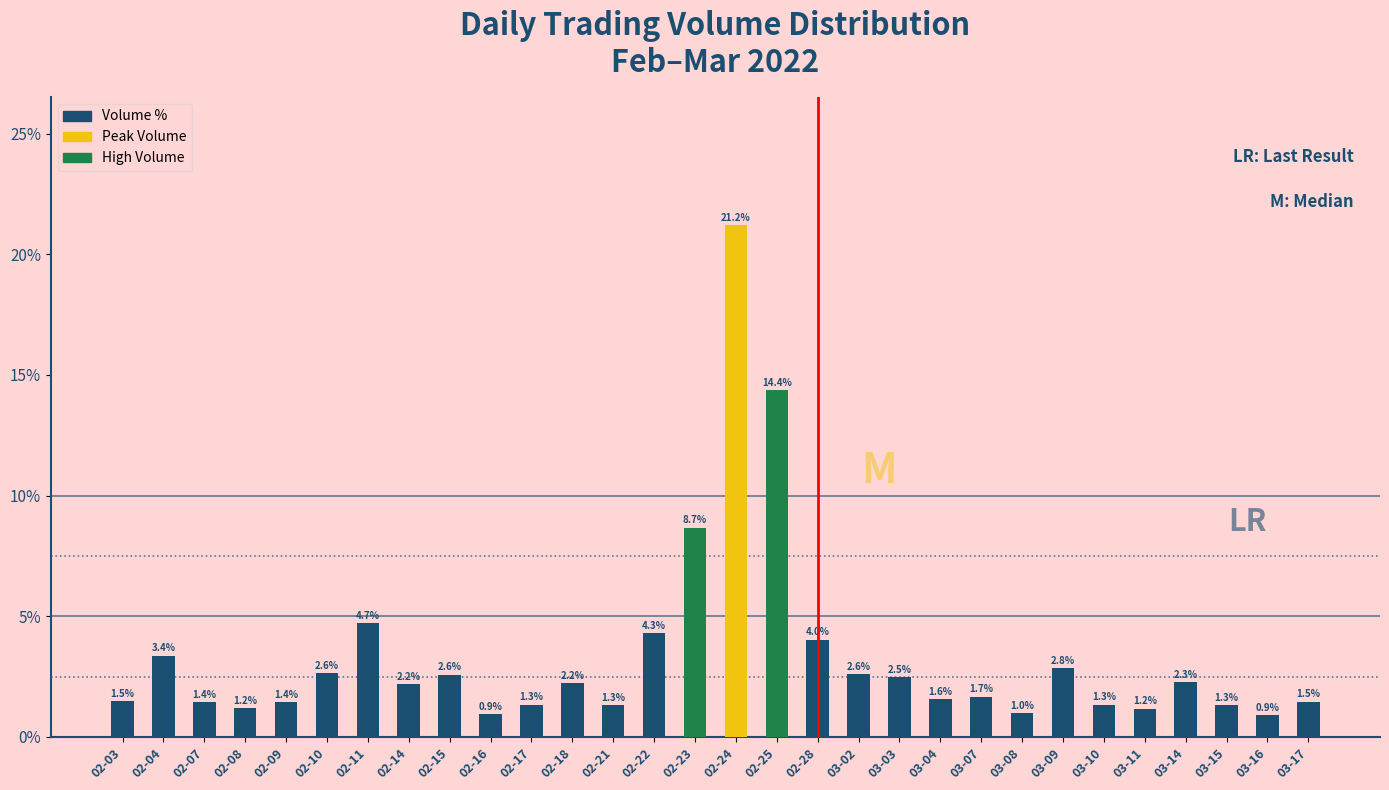

Read the value at 03-04.

1.6